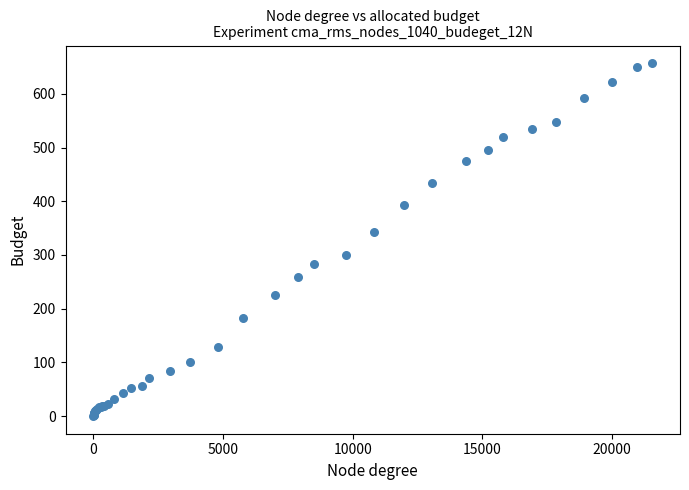

What Y value in the scatter plot is closest to 328?

343